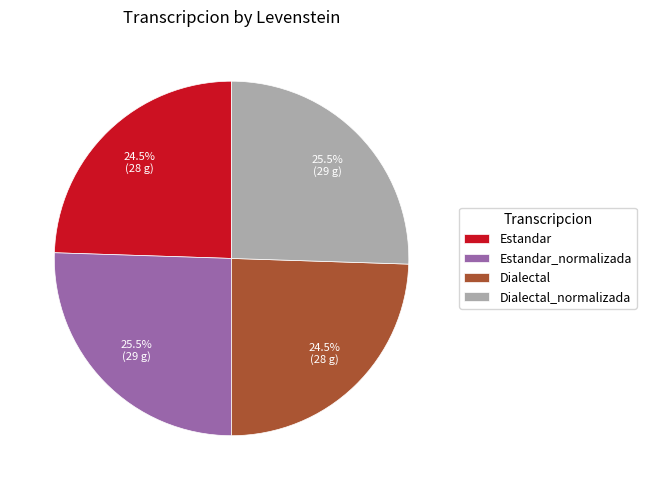

Is Dialectal_normalizada the majority of the pie?

No